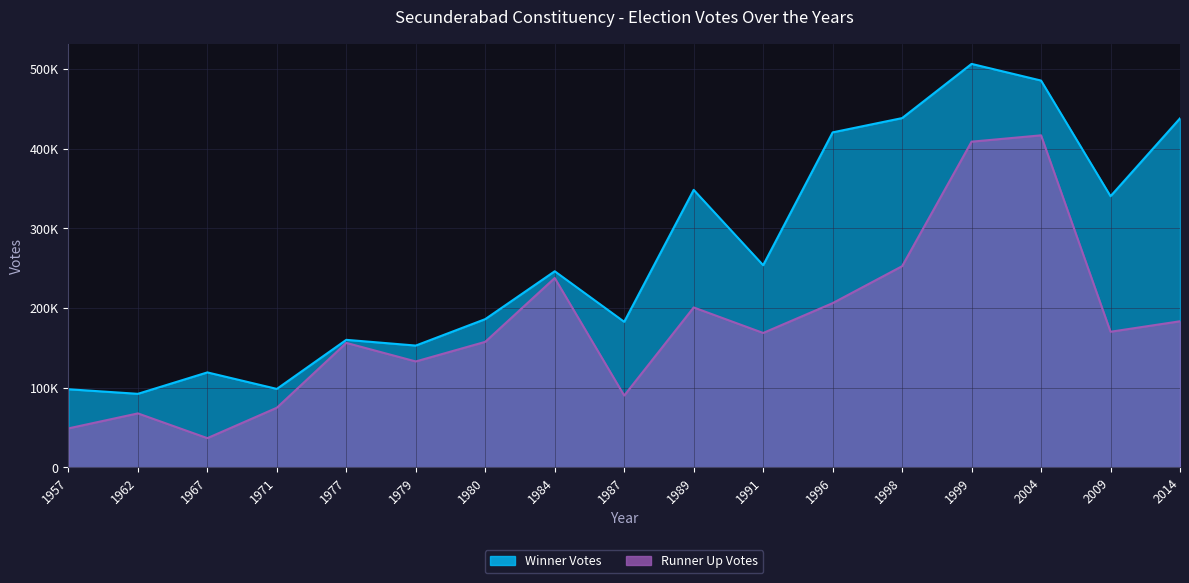

Which series has the largest total across all categories?

Winner Votes